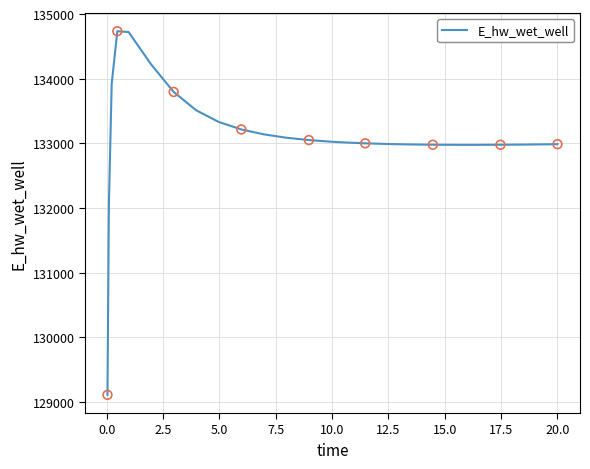

What is the smallest value displayed?

129110.3